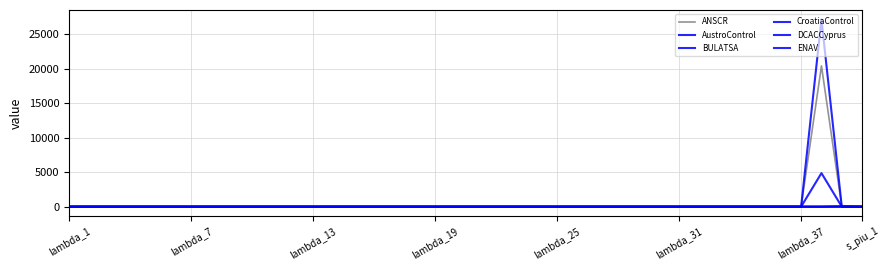

True or false: ENAV and BULATSA cross at least once.

False